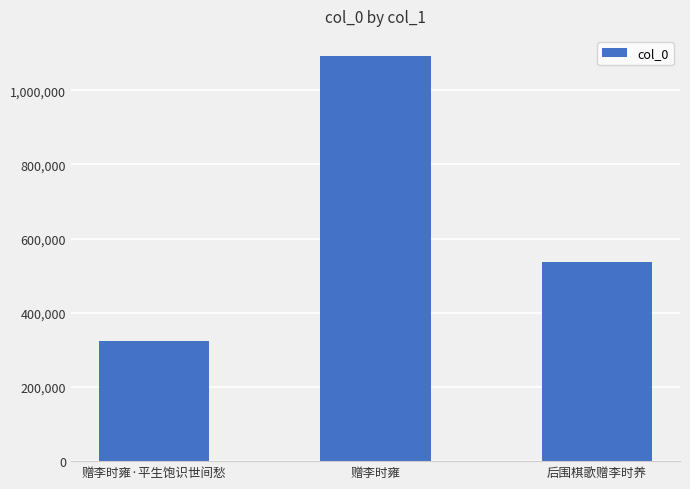

Are the bars horizontal?

No